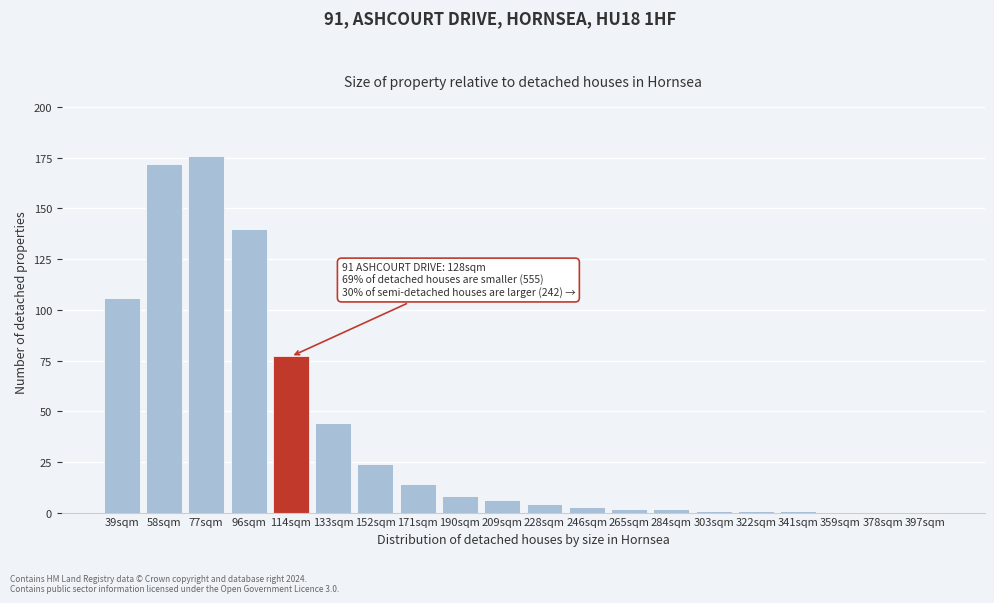

Reading right to left, what are all the values shown in this chart?

397sqm=0	378sqm=0	359sqm=0	341sqm=1	322sqm=1	303sqm=1	284sqm=2	265sqm=2	246sqm=3	228sqm=4	209sqm=6	190sqm=8	171sqm=14	152sqm=24	133sqm=44	114sqm=77	96sqm=140	77sqm=176	58sqm=172	39sqm=106